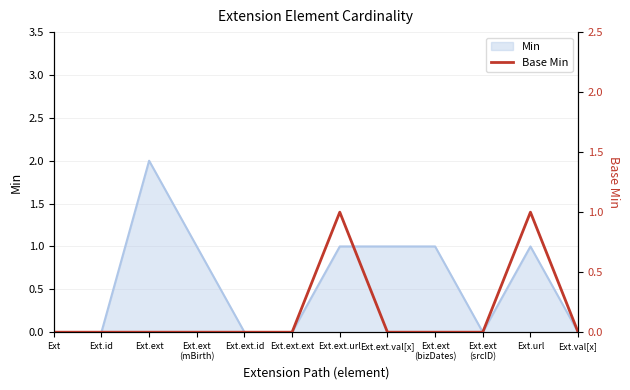

The value at Ext.ext.url is 1. True or false?

True